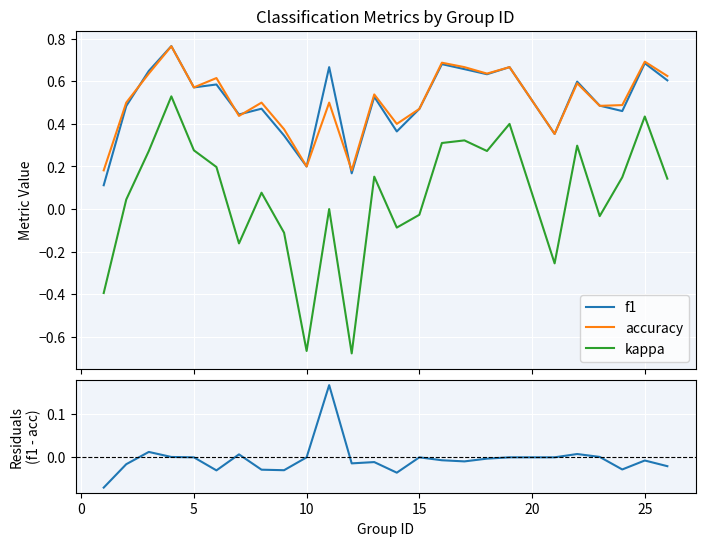

True or false: accuracy and kappa intersect in this chart.

False